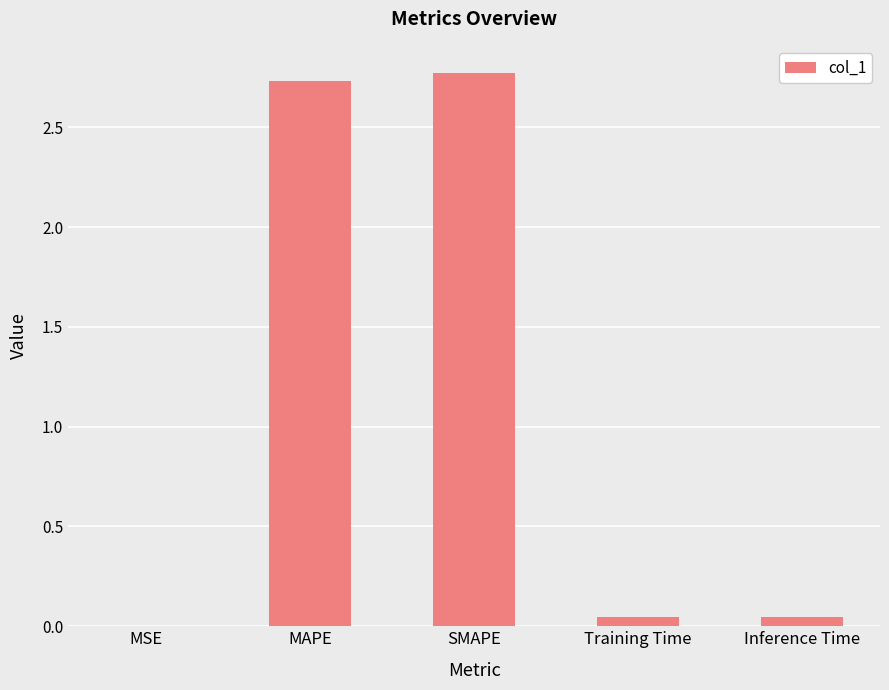

What is the sum of the values at SMAPE and MAPE?

5.5